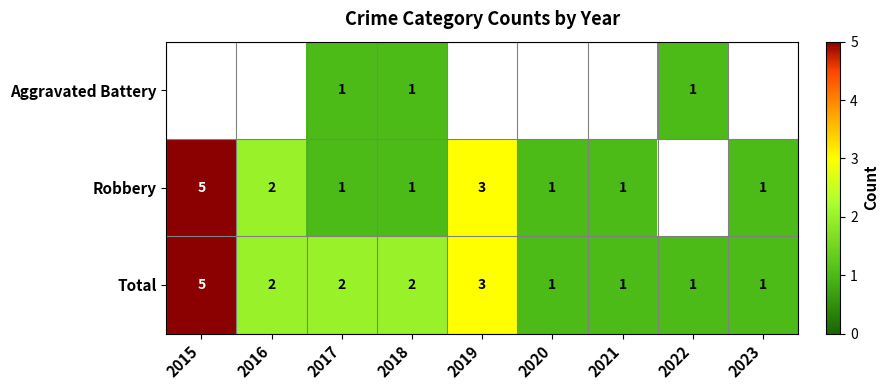

Where does the Total series first go above 2?

2015